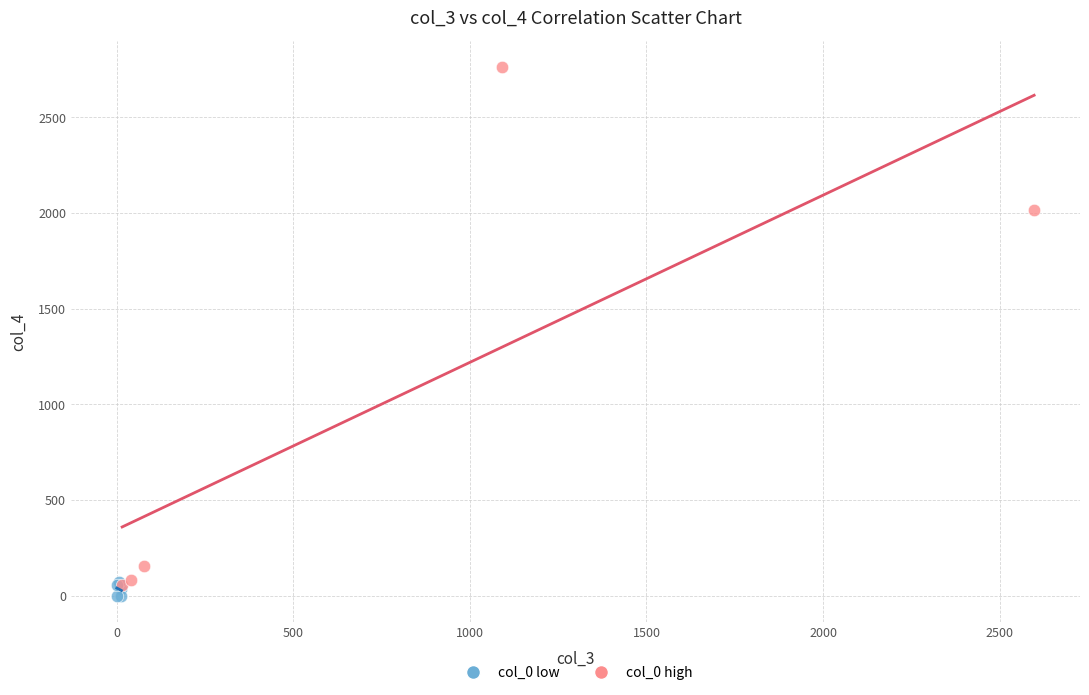

Which series contains the highest Y value?

col_0 high